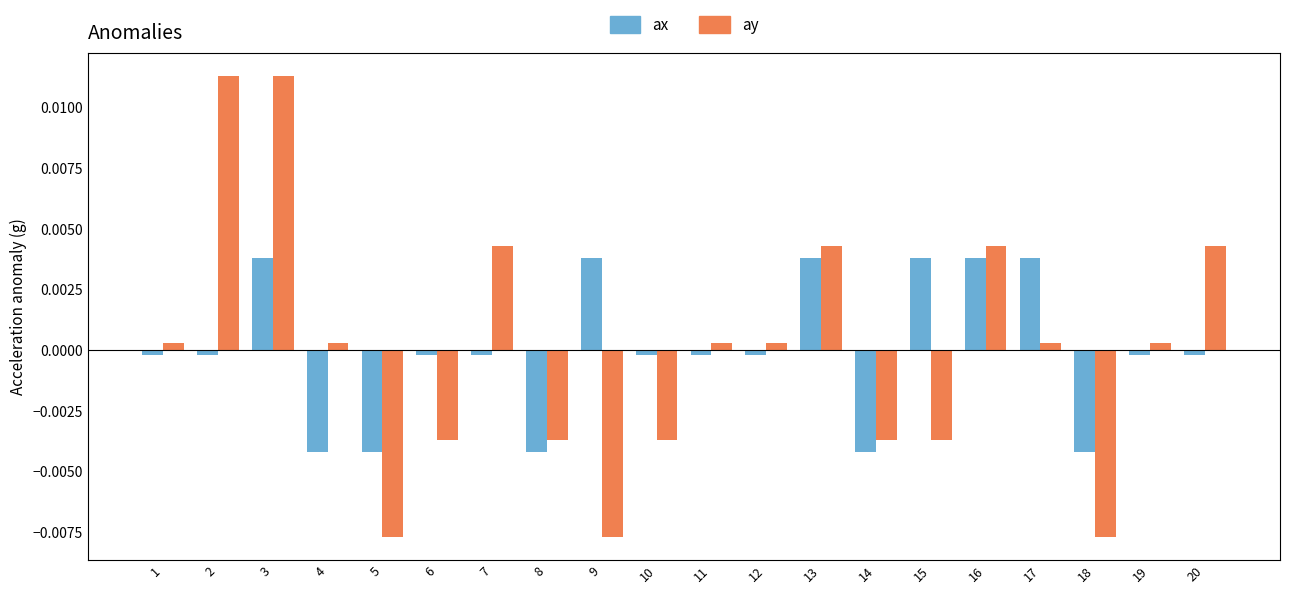

The ax series shows -0.0 at 14. True or false?

True